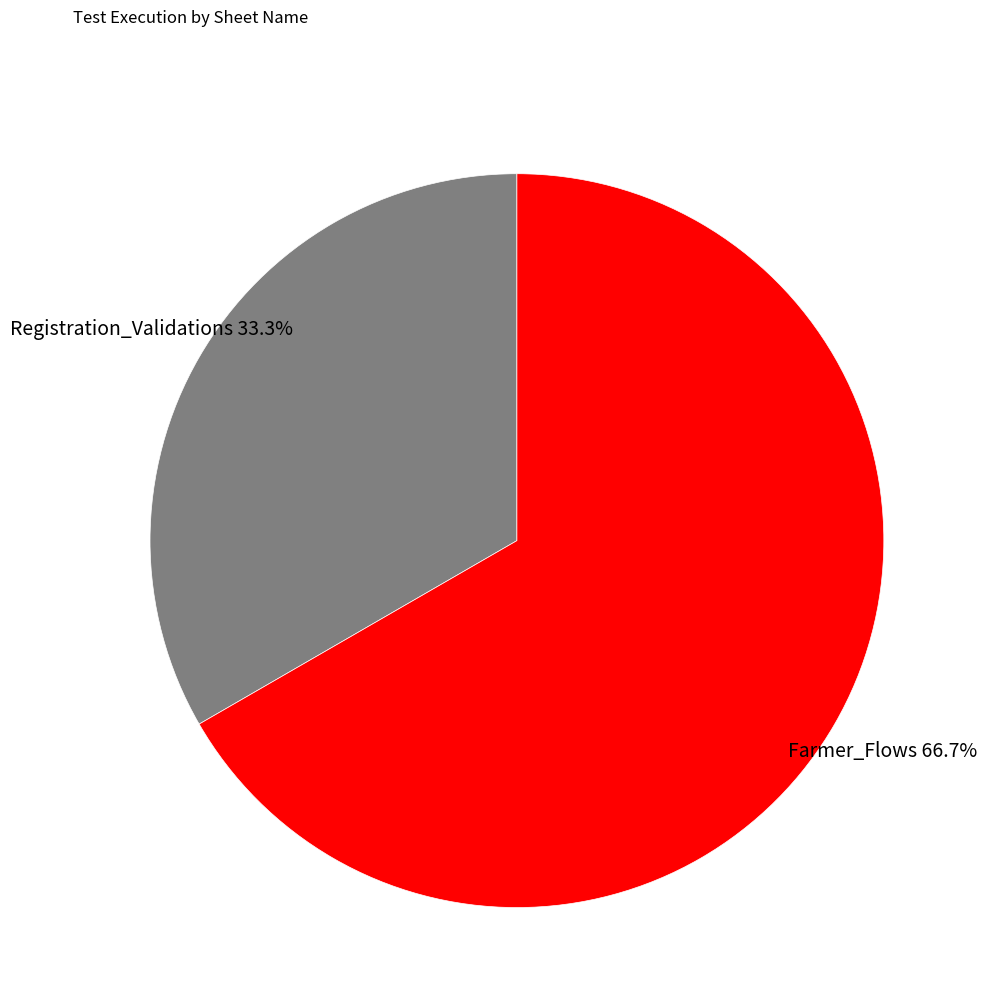

Does Farmer_Flows represent more than half of the total?

Yes